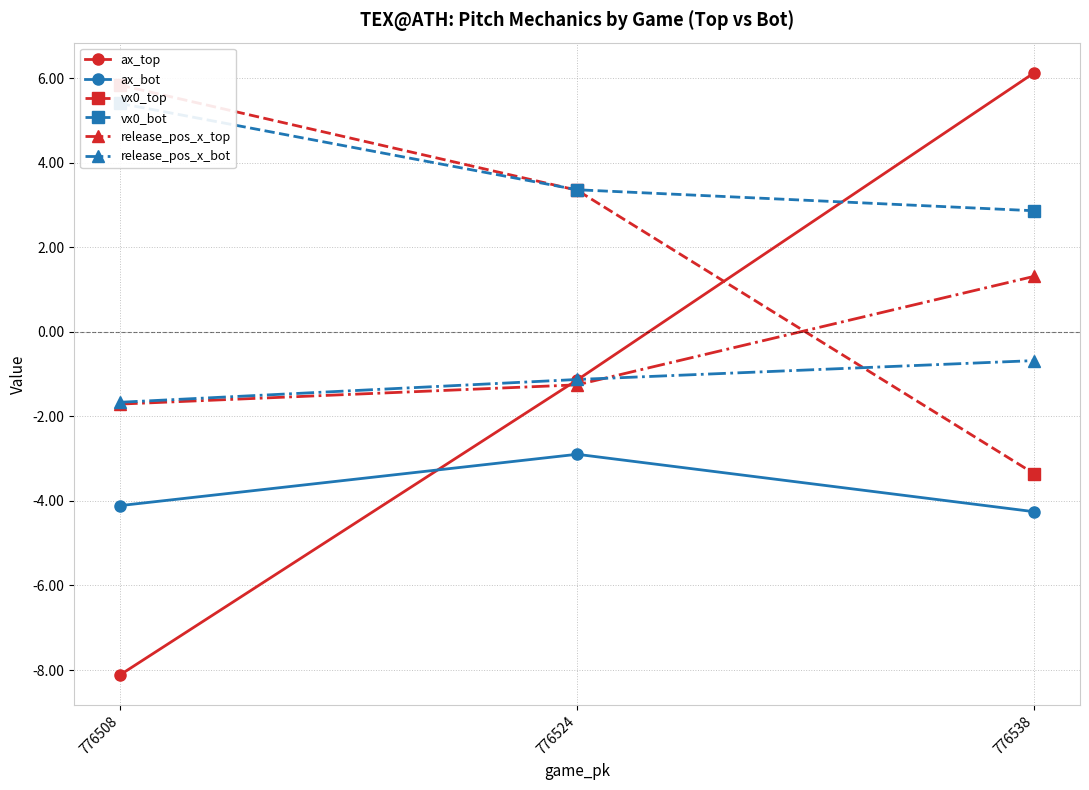

Which series has the largest range (max minus min)?

ax_top